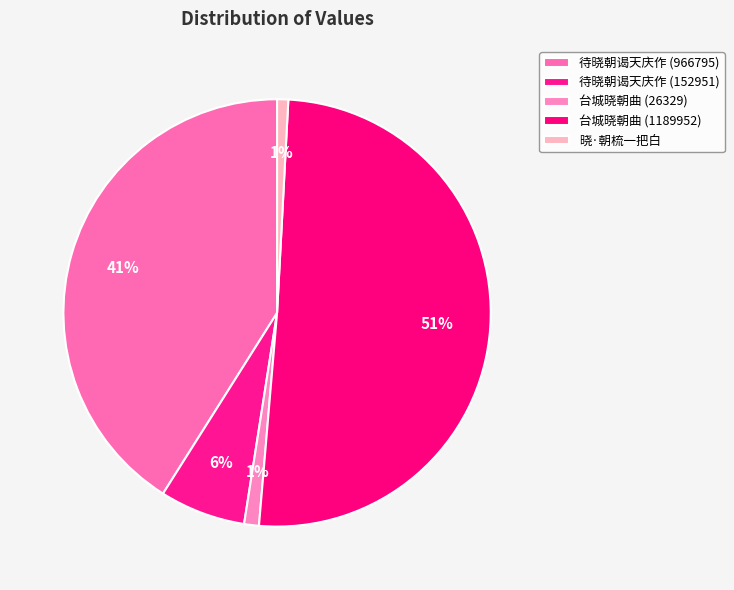

Is it true that 晓·朝梳一把白 is 1% of the pie?

True